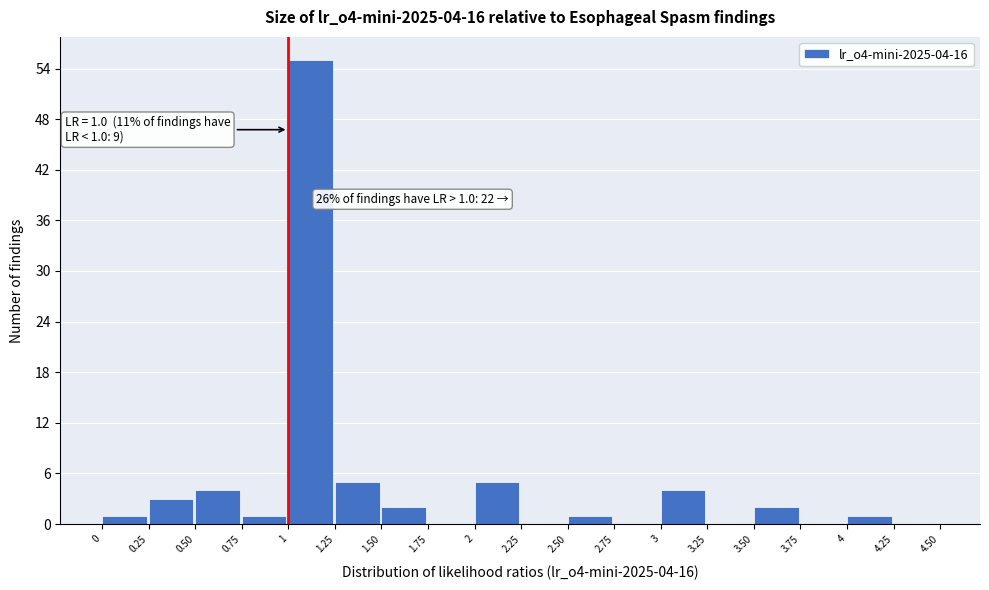

Which range on the x-axis has the tallest bar?

1 to 1.25